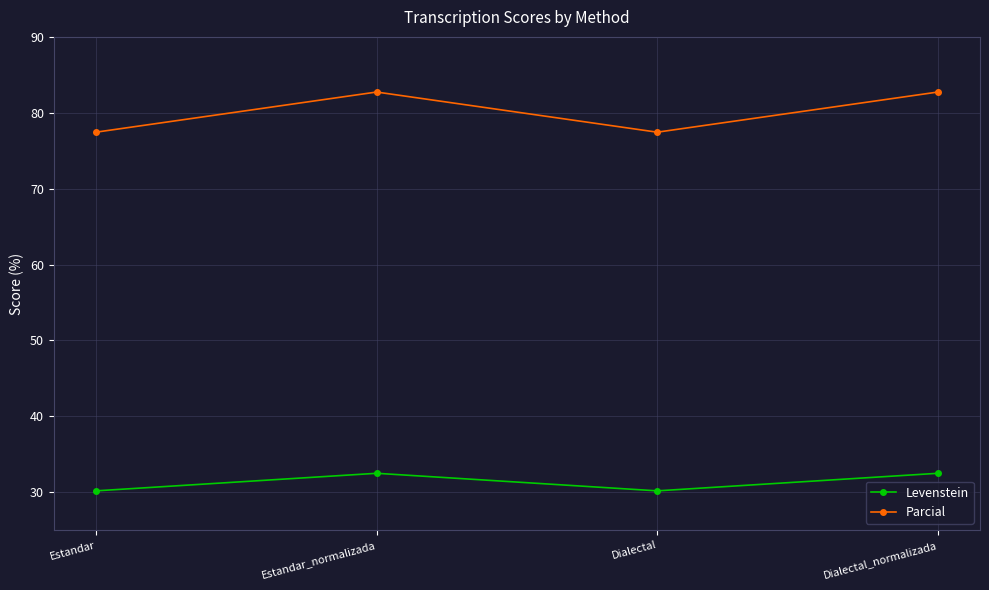

What is the spread (max minus min) of values at Dialectal?

47.3